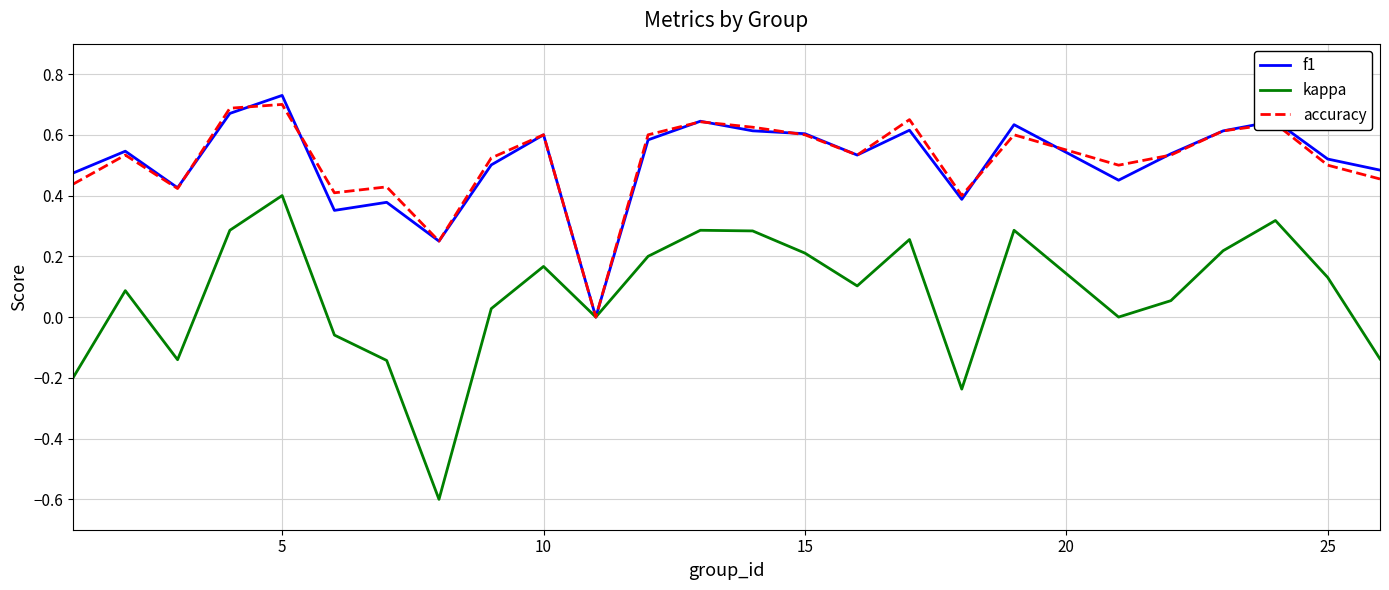

What are all the series names shown in the legend?

f1, kappa, accuracy